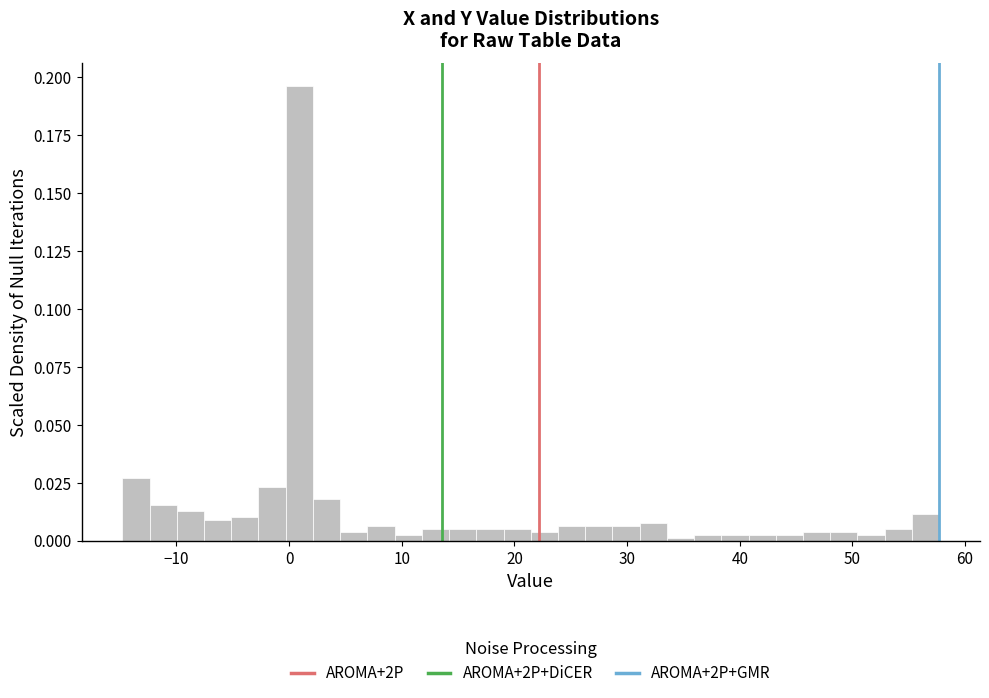

Read against the x-axis, roughly where is the centre of the tallest bar?

1